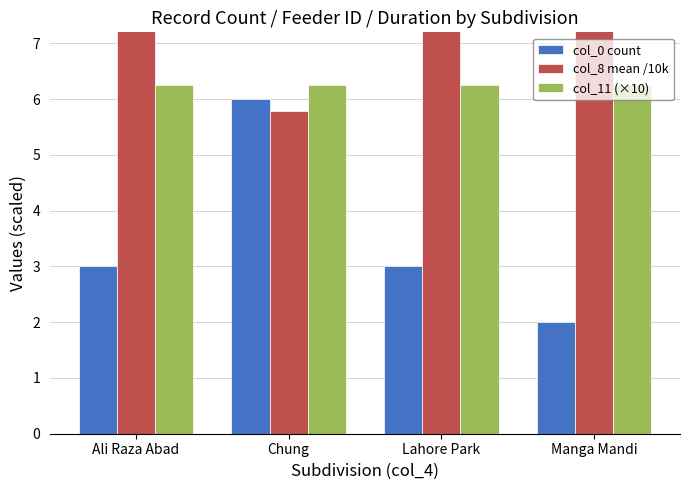

Is it true that col_11 (×10) equals 6.2 at Manga Mandi?

True